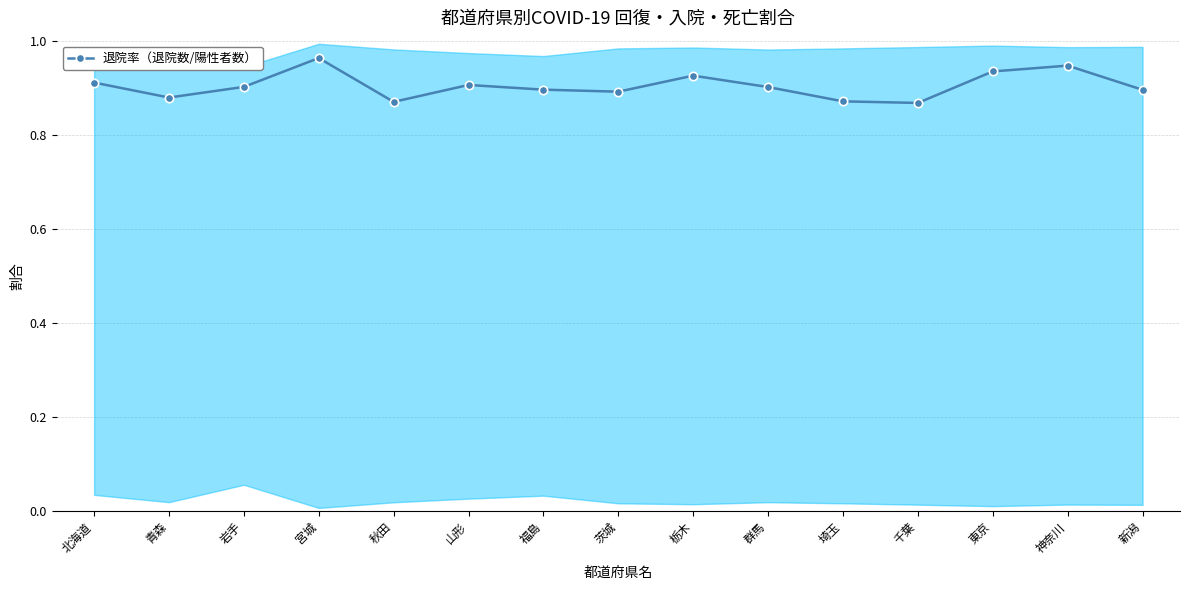

At which category does the data reach its first local peak?

宮城